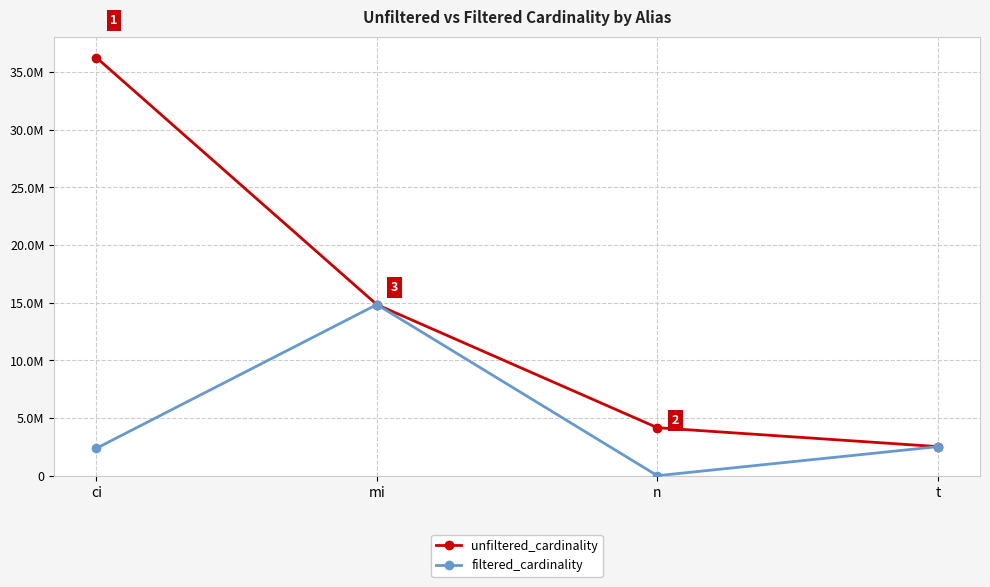

What is the label of the 4th point from the right?

ci